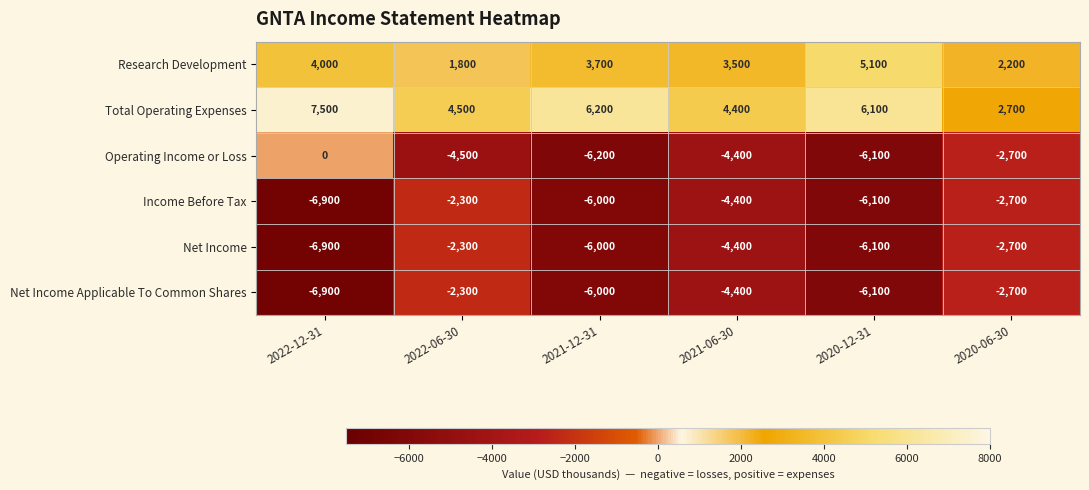

What is the difference between the second highest and second lowest values in the Net Income series?

3400